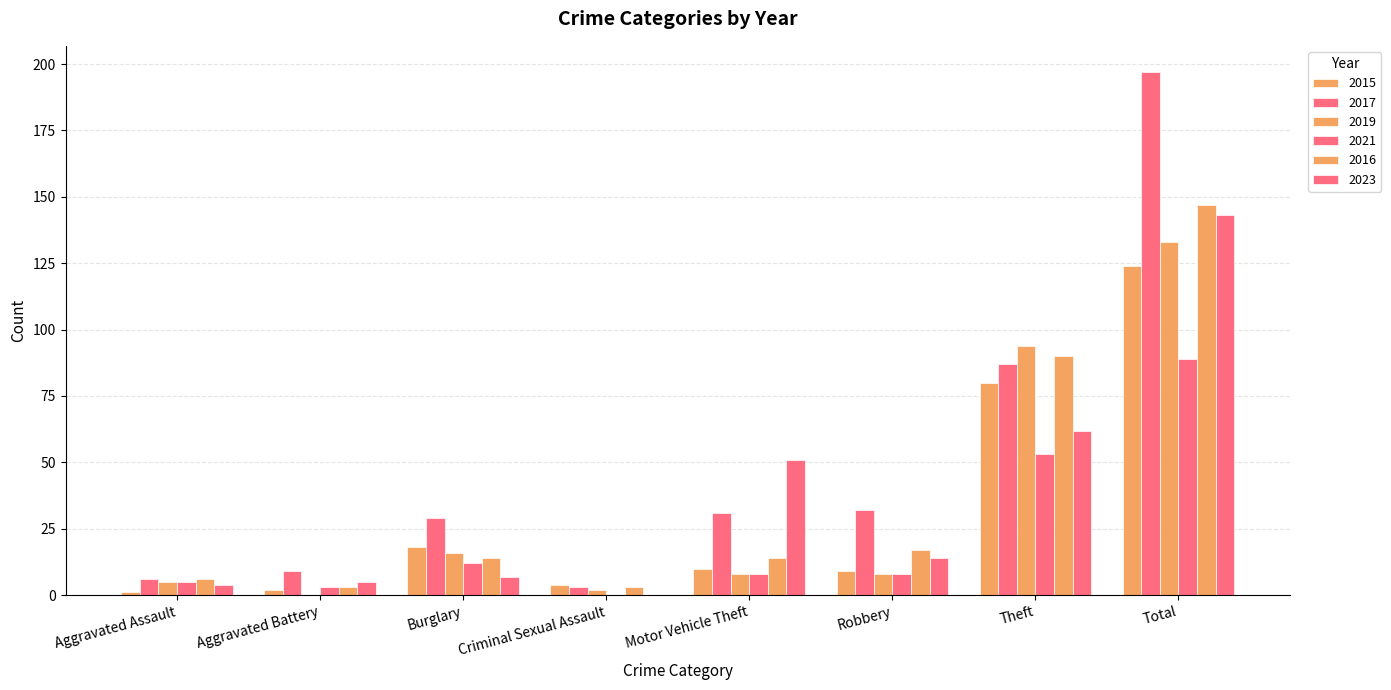

What is the difference between the maximum and minimum values in the 2015 series?

123